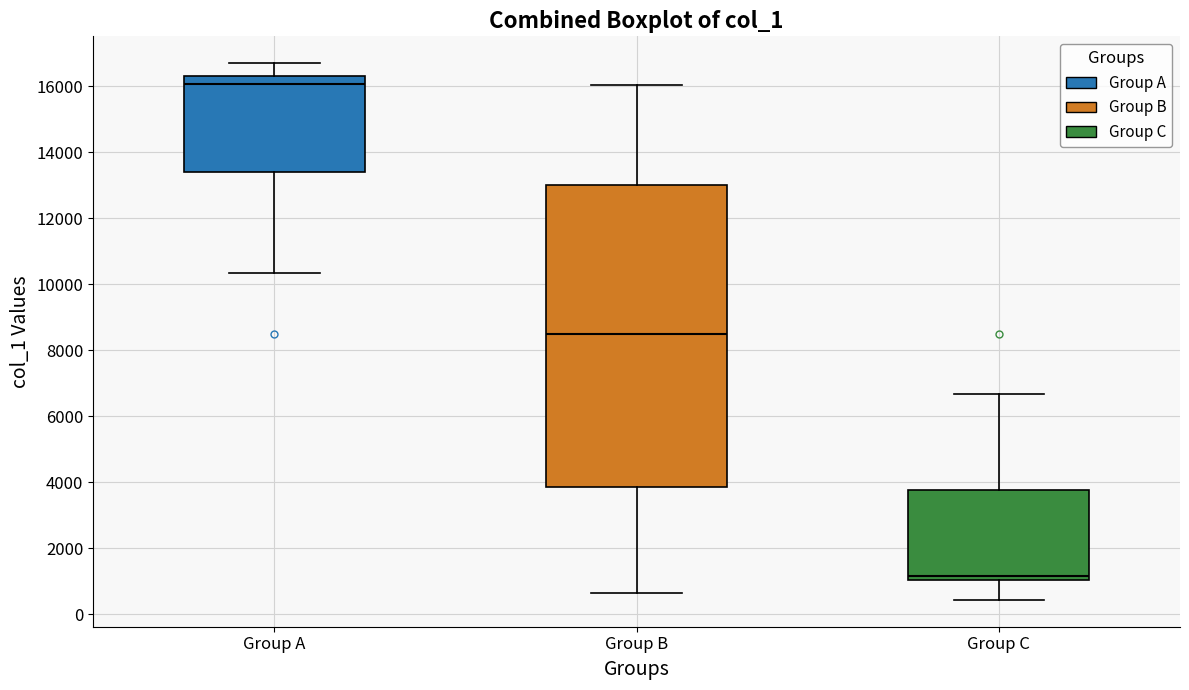

Reading left to right, read every box against the y-axis: the position of its median line, the range the box covers, and the ends of its whiskers. The values are not printed on the chart, so give them approximately, as read against the axis.

Group A: median 16000, box 13400 to 16400, whiskers 10400 to 16600
Group B: median 8600, box 3800 to 13000, whiskers 600 to 16000
Group C: median 1200, box 1000 to 3800, whiskers 400 to 6600